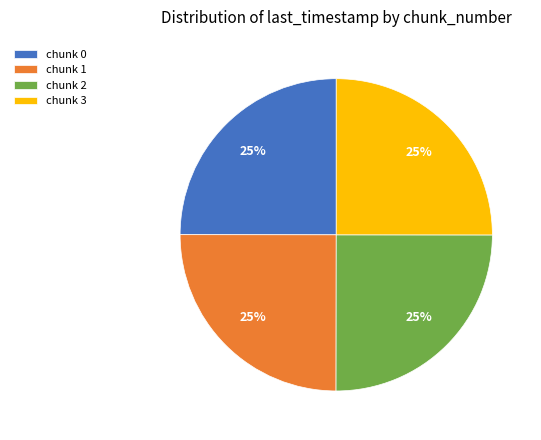

To the nearest percent, what portion does chunk 3 represent?

25%